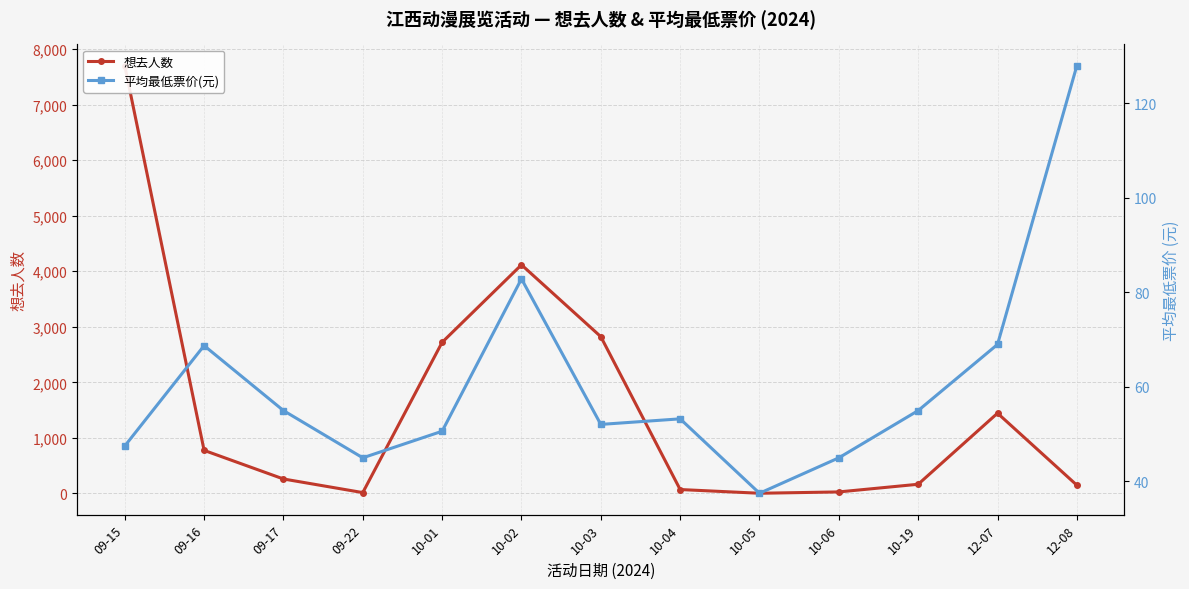

Which label corresponds to the smallest value in the chart?

10-05